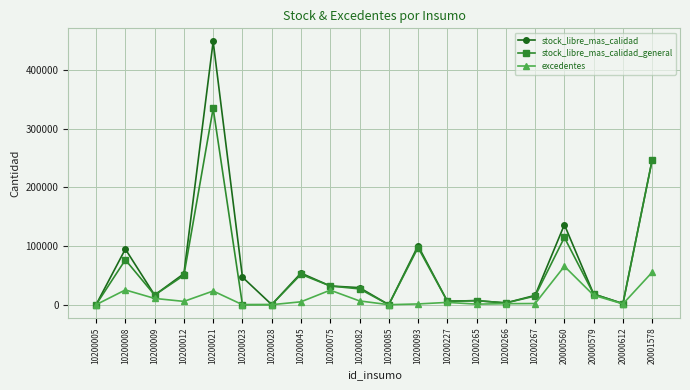

Where is the first local maximum for excedentes?

10200008